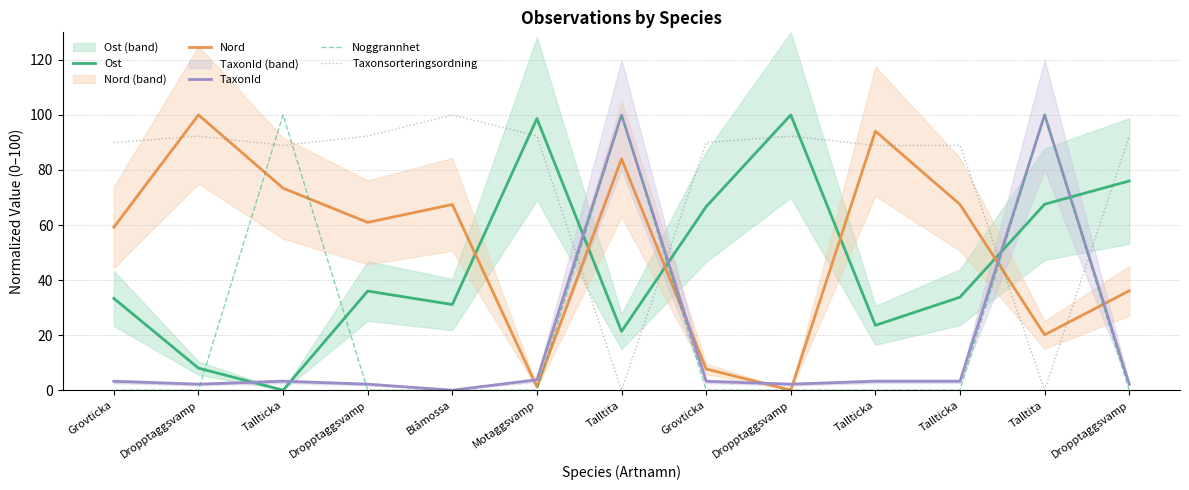

Reading right to left, list all the values displayed in this chart.

Ost: 76.0	67.6	33.8	23.6	100.0	66.7	21.3	98.7	31.1	36.0	0.0	8.0	33.3
Nord: 36.1	20.1	67.5	94.1	0.0	7.7	84.0	1.2	67.5	60.9	73.4	100.0	59.2
TaxonId: 2.2	100.0	3.2	3.2	2.2	3.2	100.0	3.8	0.0	2.2	3.2	2.2	3.2
Noggrannhet: 0.0	100.0	0.0	0.0	0.0	0.0	100.0	0.0	0.0	0.0	100.0	0.0	0.0
Taxonsorteringsordning: 92.3	0.0	88.9	88.9	92.3	90.0	0.0	92.4	100.0	92.3	88.9	92.3	90.0